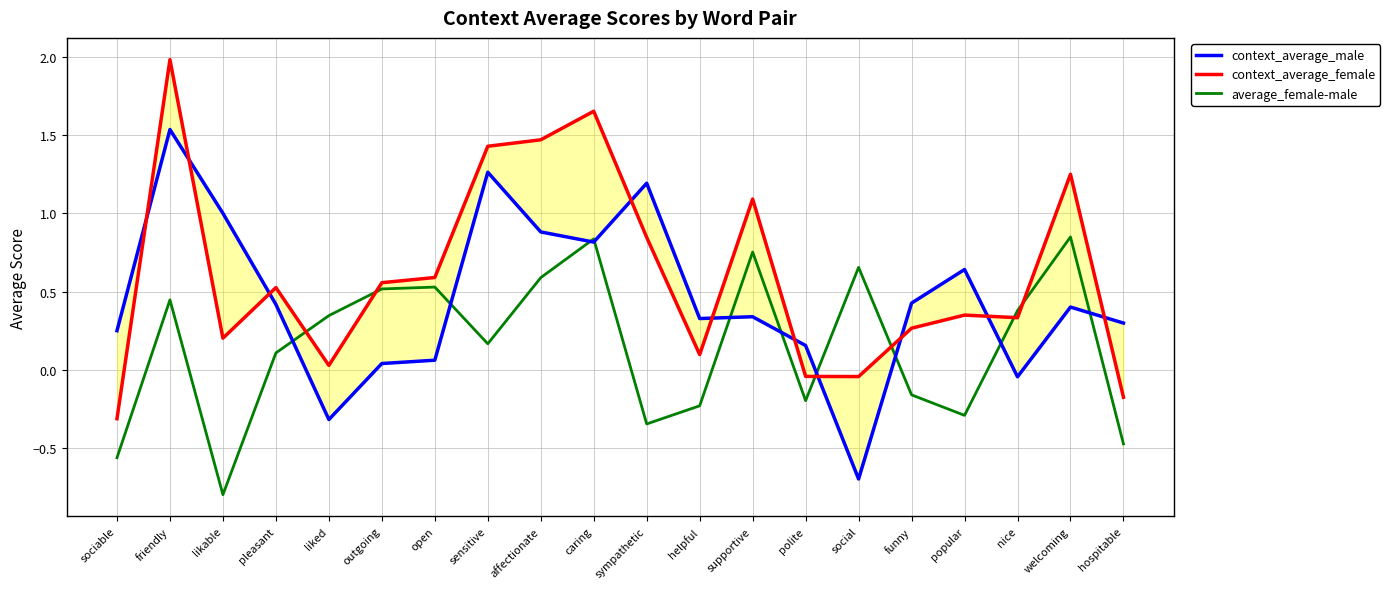

How many values in the context_average_female series are below 0?

4